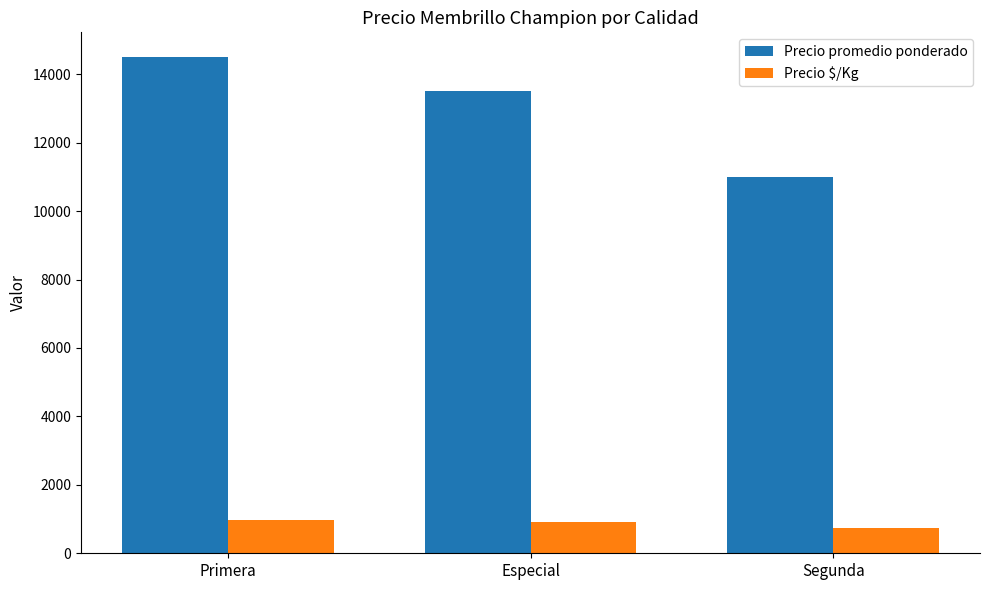

True or false: Precio promedio ponderado has a value of 14500 at Primera.

True